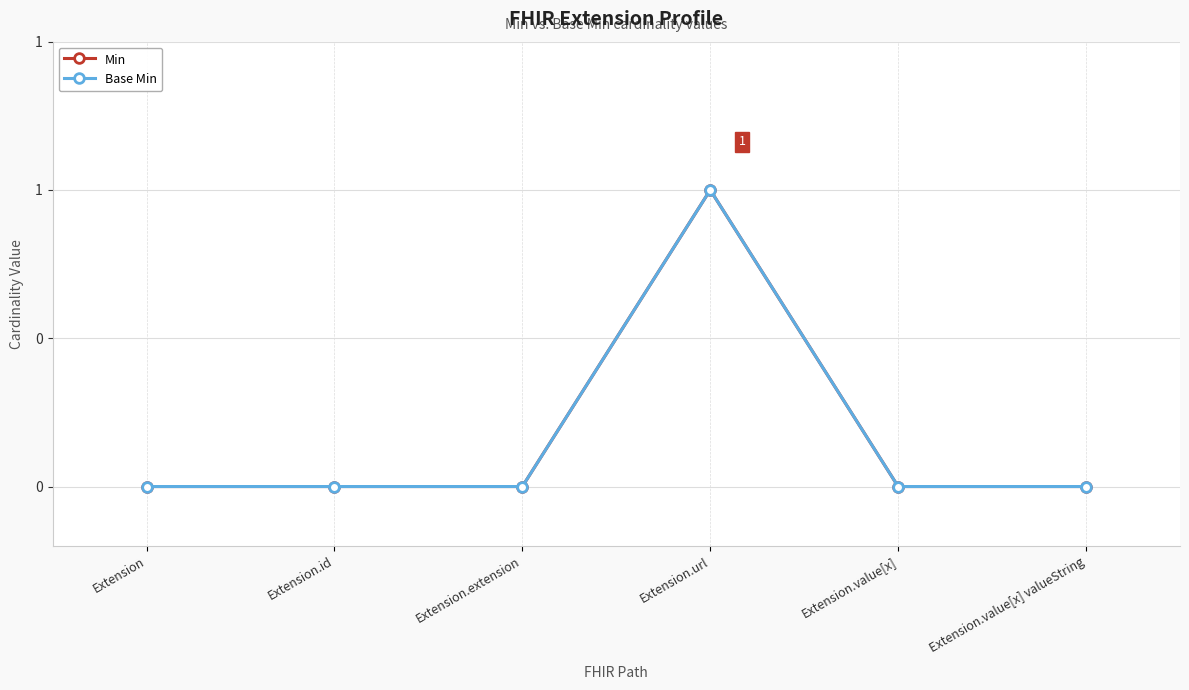

At which category does Min reach its first local peak?

Extension.url